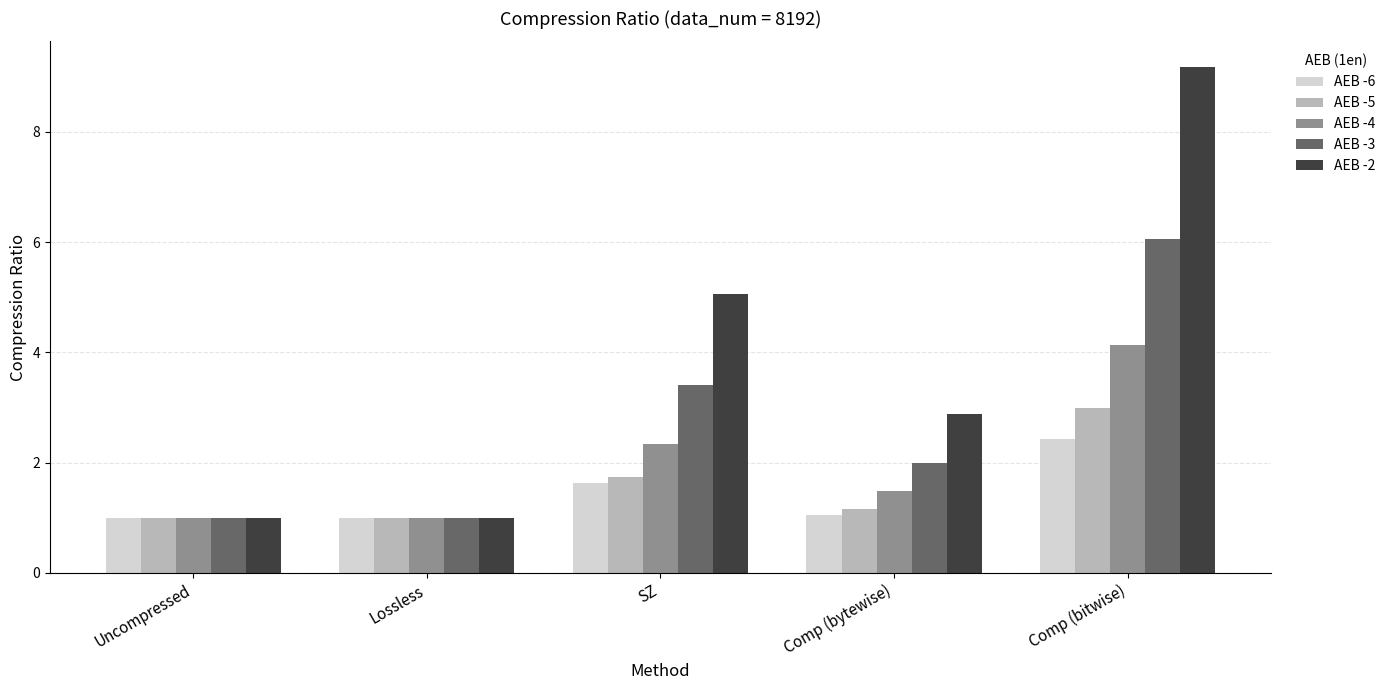

What is the minimum value shown in the chart?

1.0